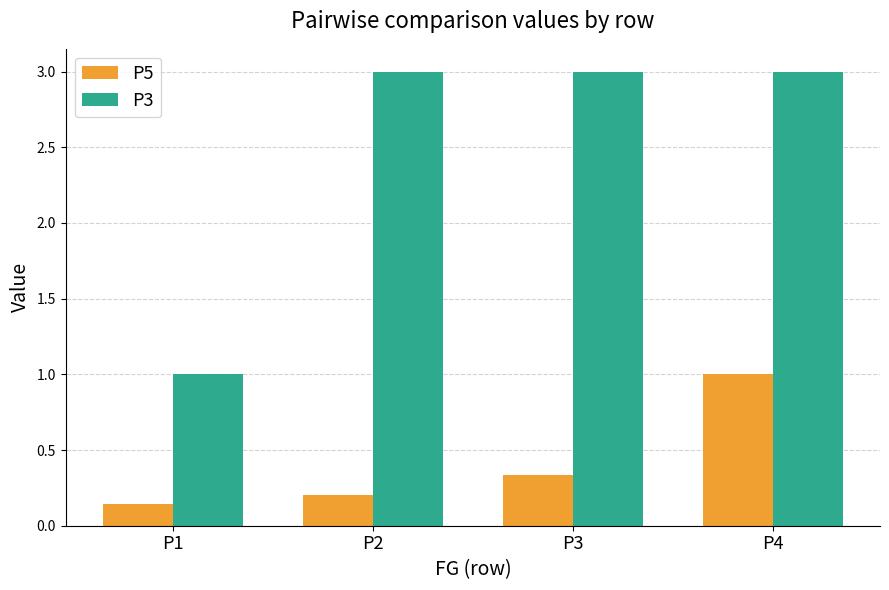

At P3, list the series in order from largest to smallest.

P3, P5